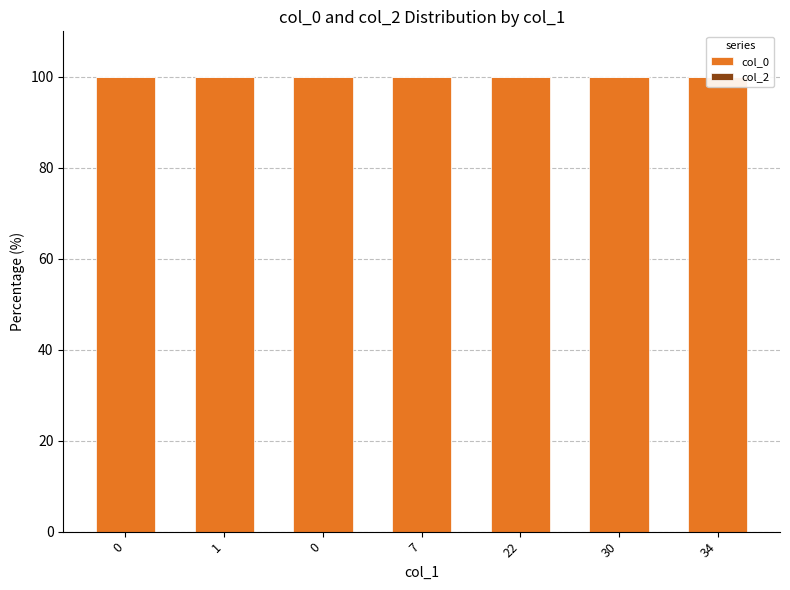

What is the difference between the highest and lowest values at 7?

100